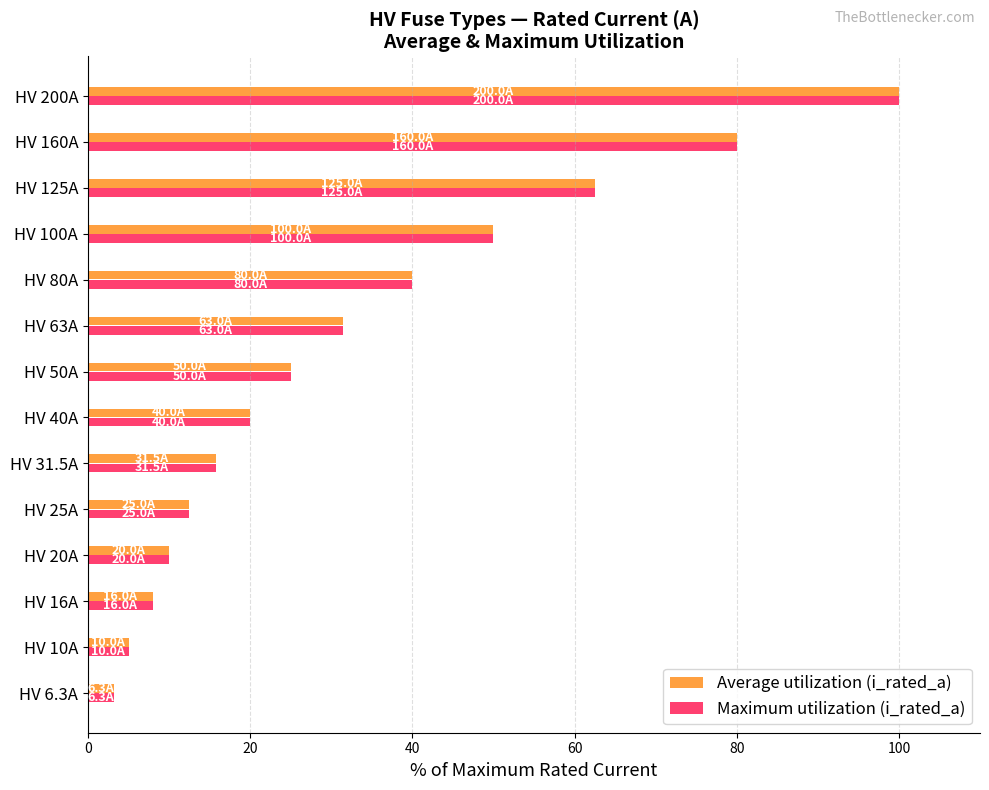

The value of Maximum utilization (i_rated_a) at HV 125A is 62.5. True or false?

True